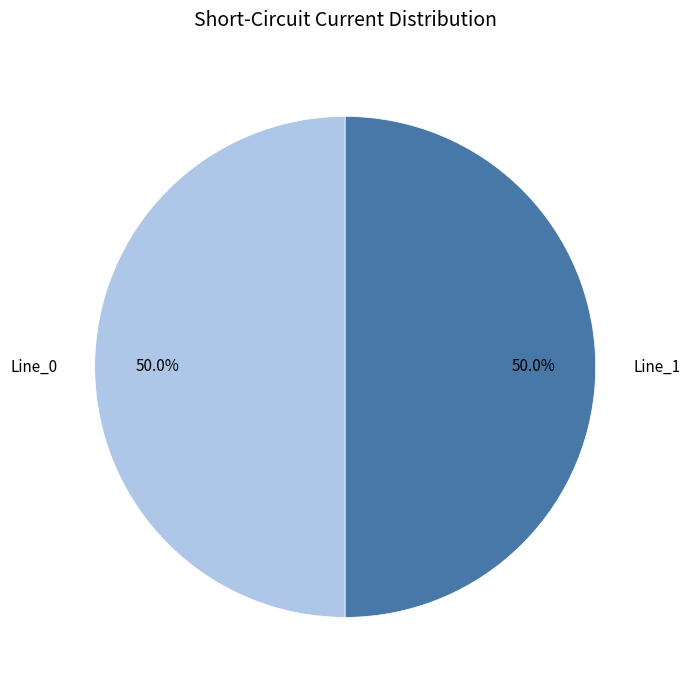

Count the number of slices in the pie.

2